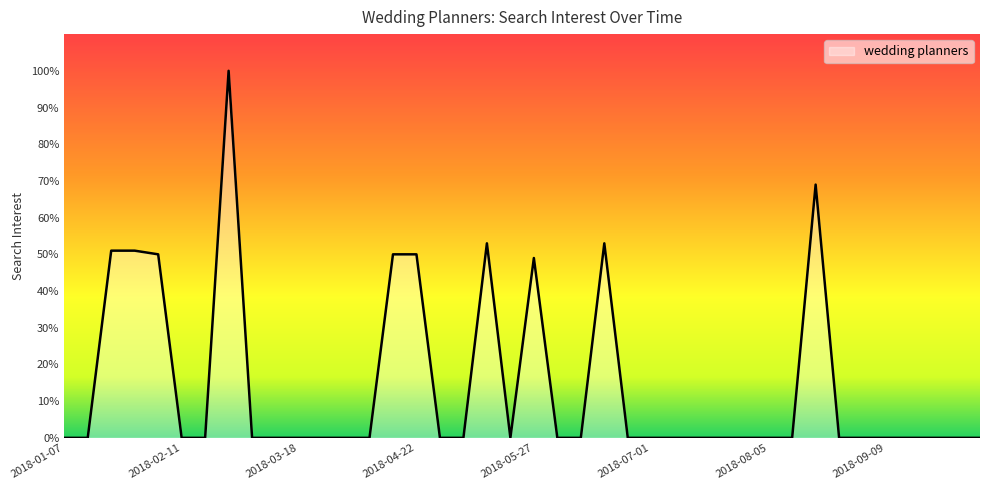

How many lines are shown in the chart?

1